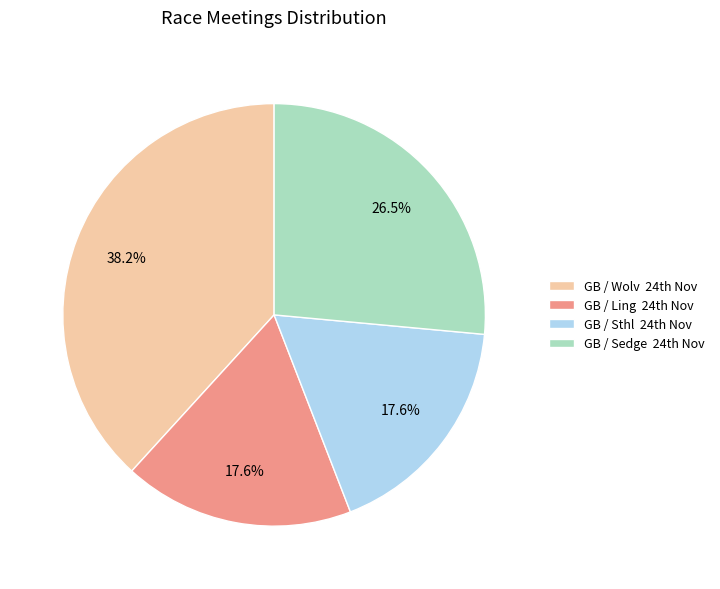

To the nearest percent, what is the difference between the largest and smallest slice percentages?

21%